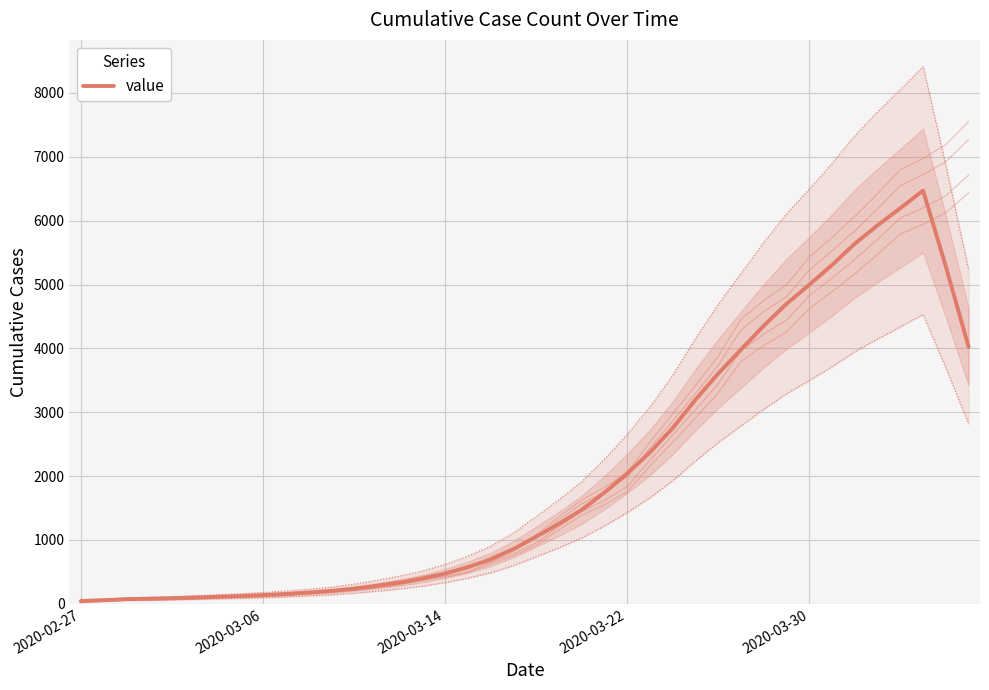

What is the difference between the maximum and minimum values?

6430.6